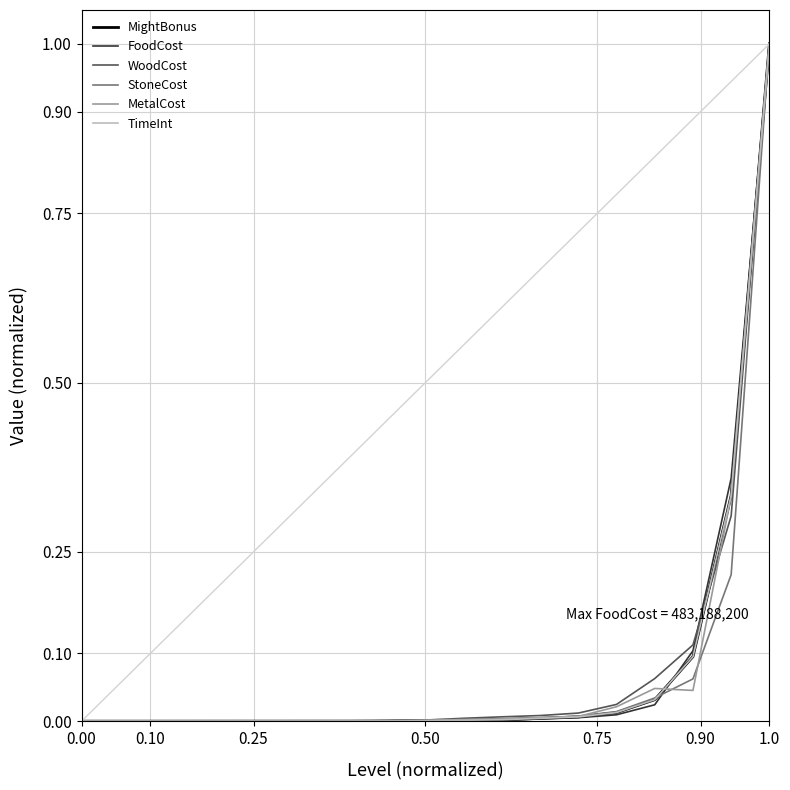

Which series has the widest spread of values?

FoodCost